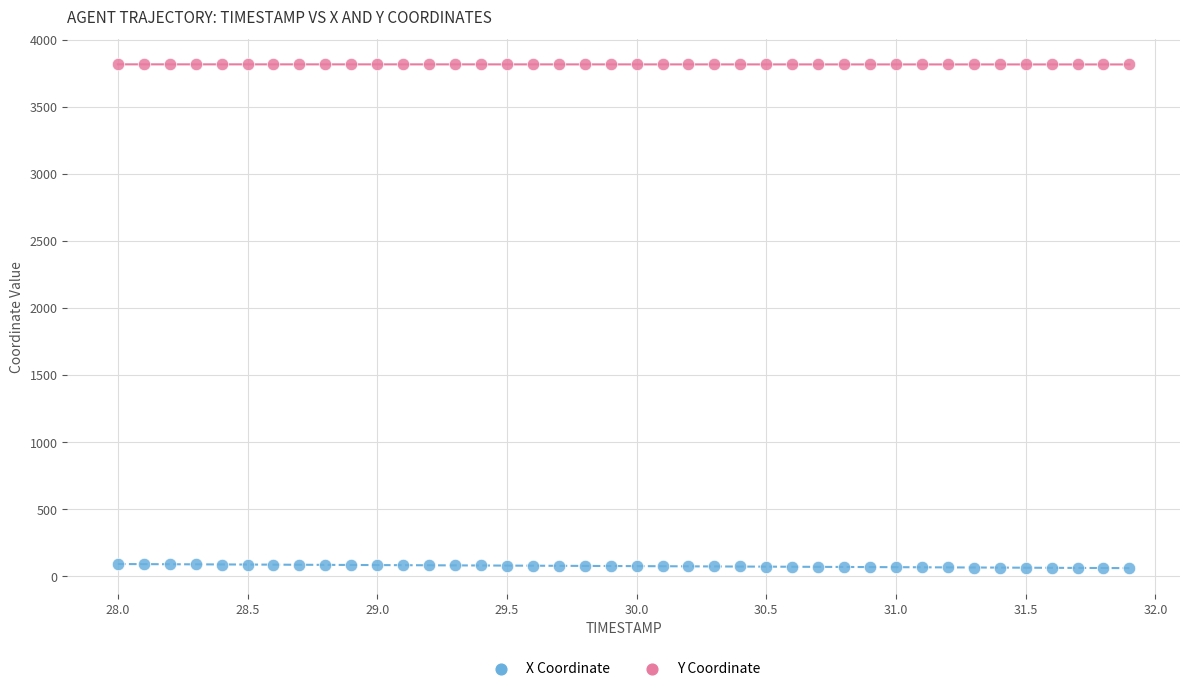

Which series reaches the maximum Y coordinate?

Y Coordinate